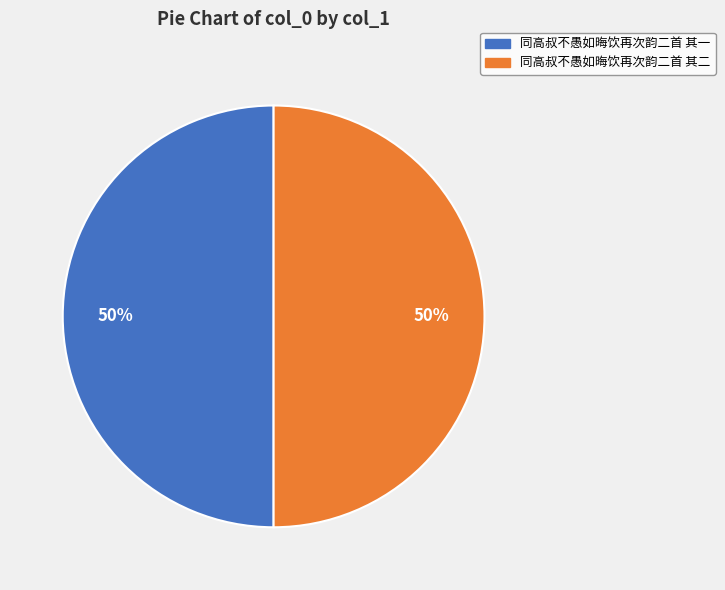

To the nearest percent, what is the combined percentage of 同高叔不愚如晦饮再次韵二首 其二 and 同高叔不愚如晦饮再次韵二首 其一?

100%